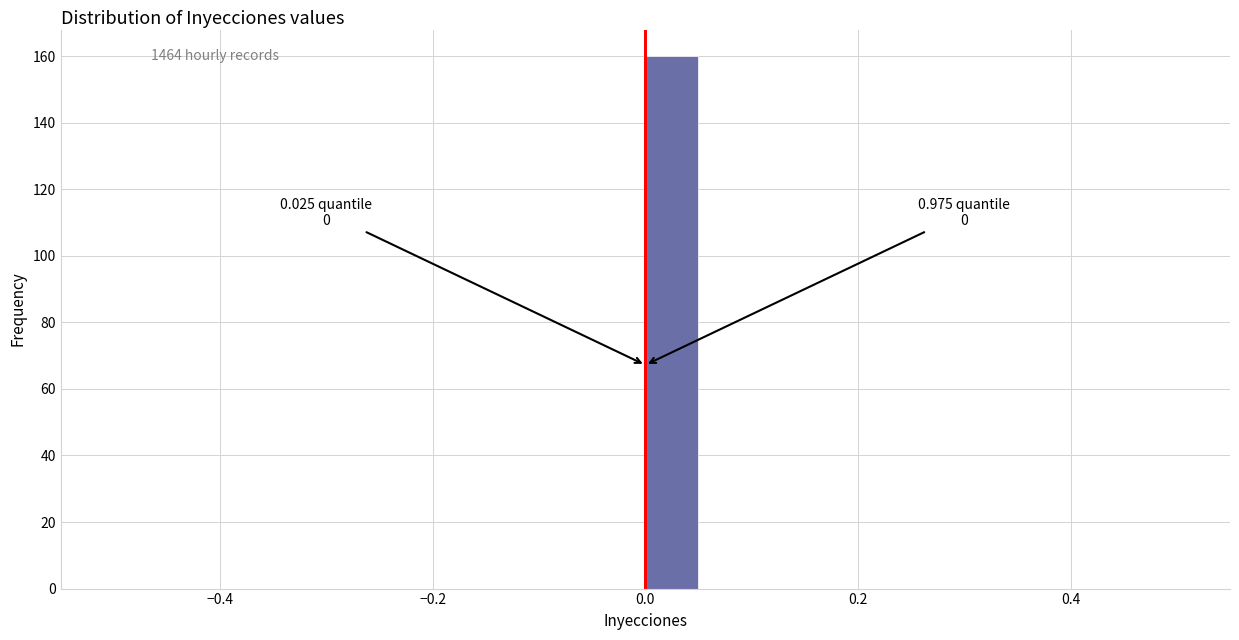

Around what value on the x-axis is the tallest bar? Give the approximate position of its centre, as read against the axis.

0.02